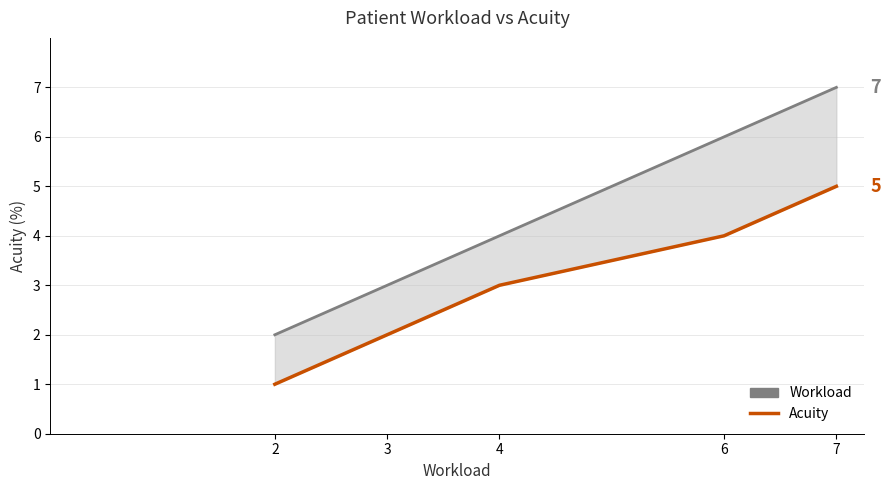

What is the difference between the Acuity values at 3 and 2?

1